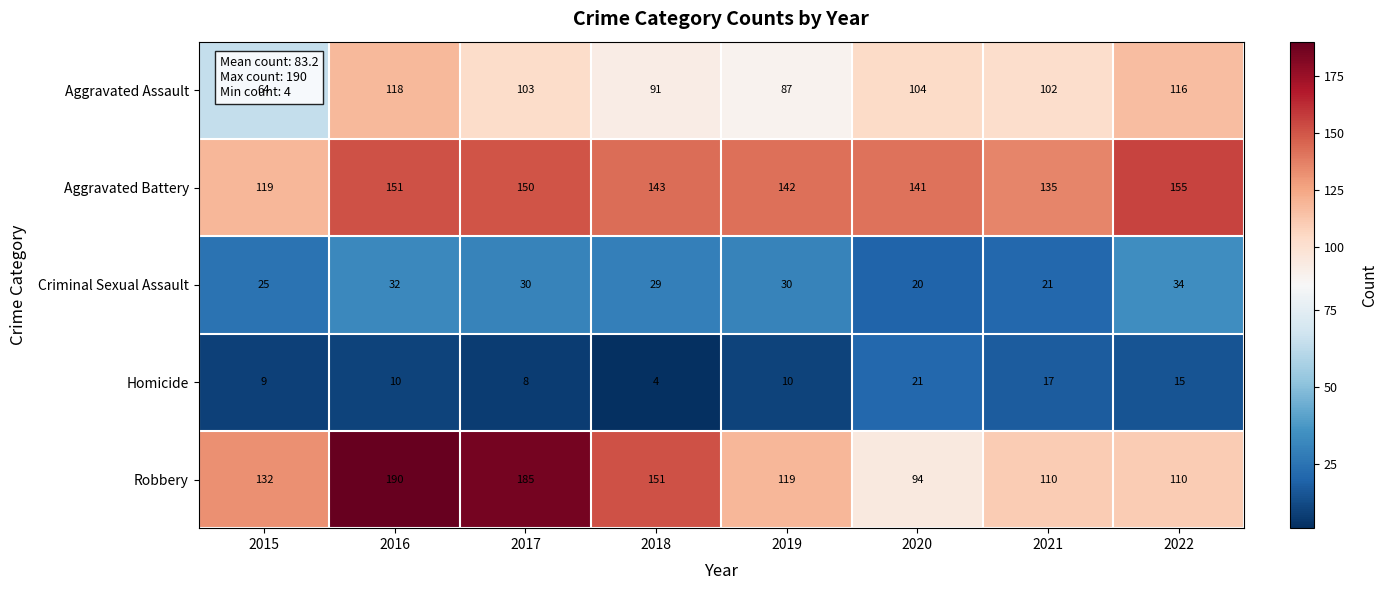

Rank the series by their maximum value, from lowest to highest.

Homicide, Criminal Sexual Assault, Aggravated Assault, Aggravated Battery, Robbery